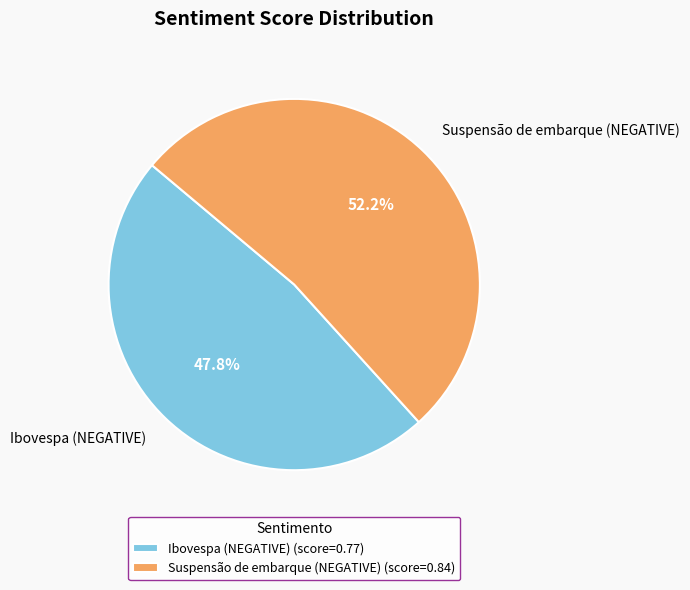

The Ibovespa (NEGATIVE) slice represents 48% of the pie. True or false?

True